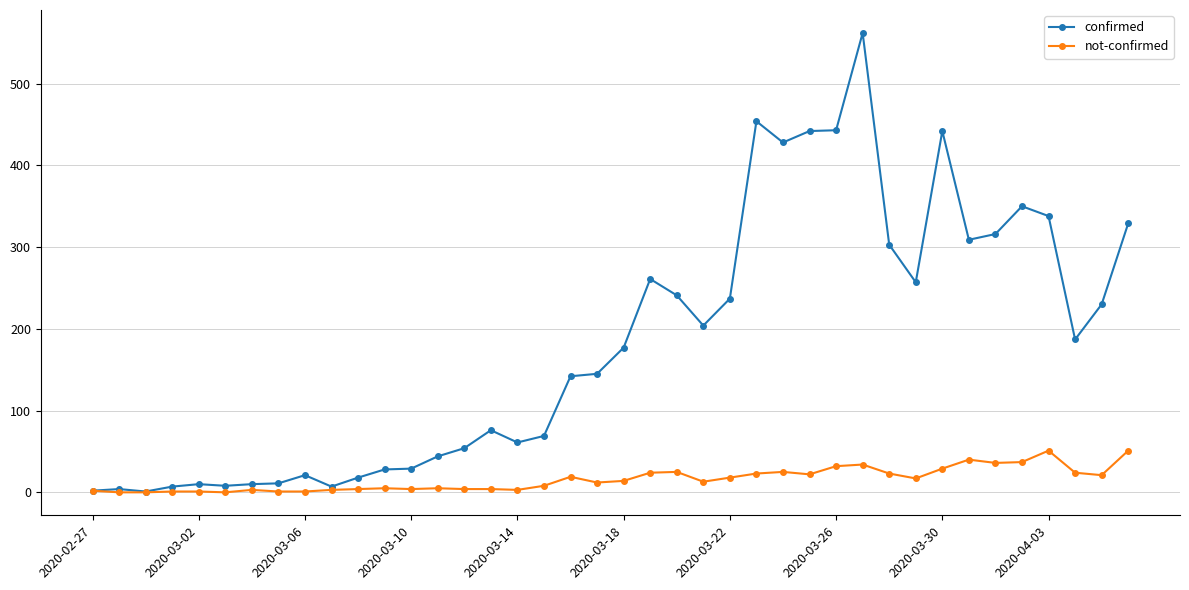

Which series has the largest range (max minus min)?

confirmed